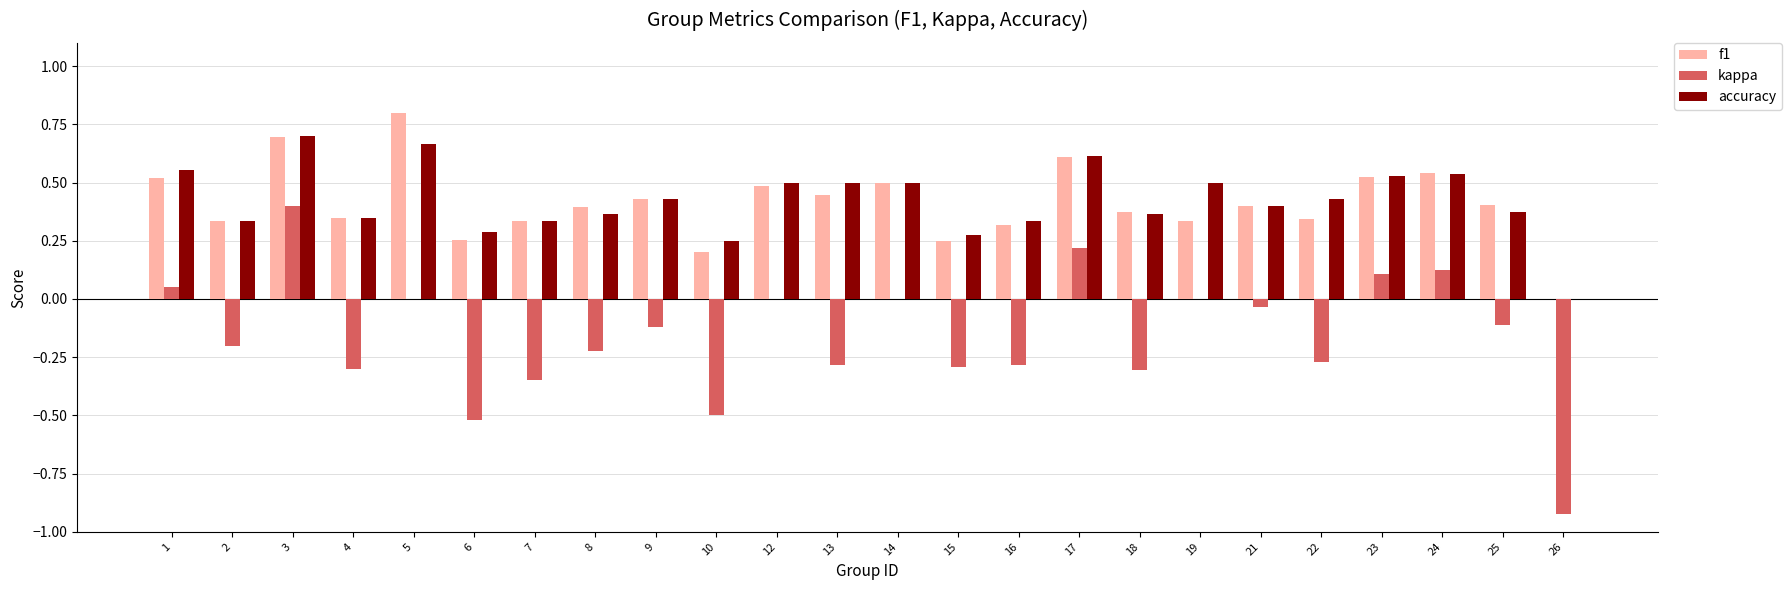

What are all the series names shown in the legend?

f1, kappa, accuracy